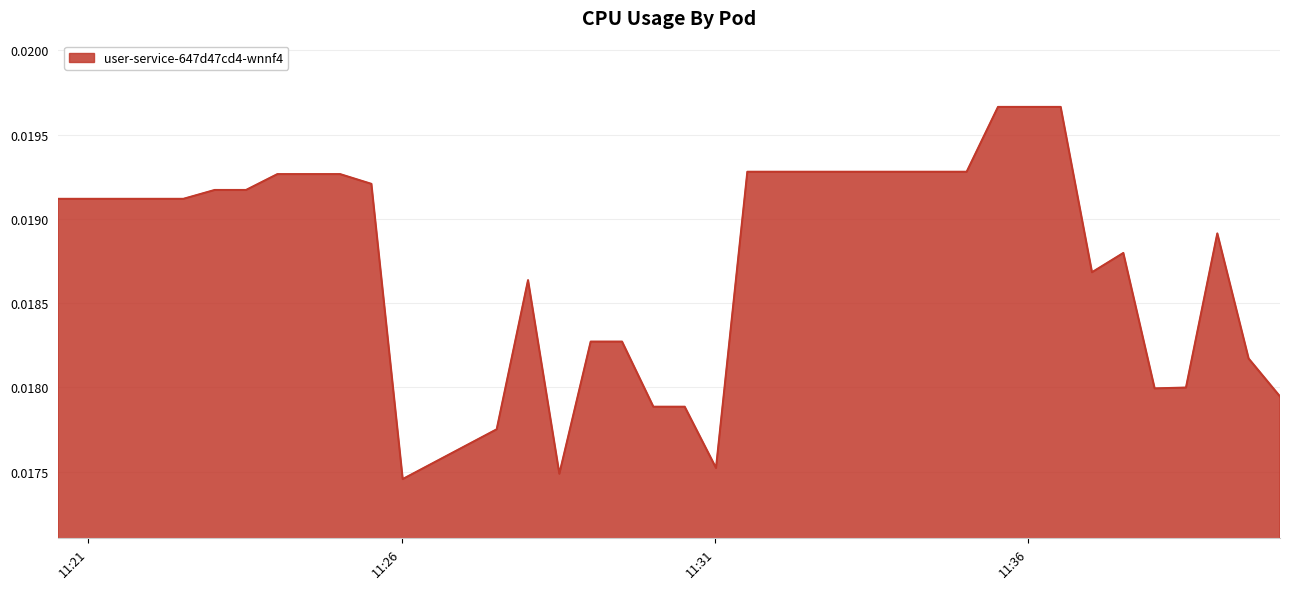

Count the values in the range 0 to 1.

40